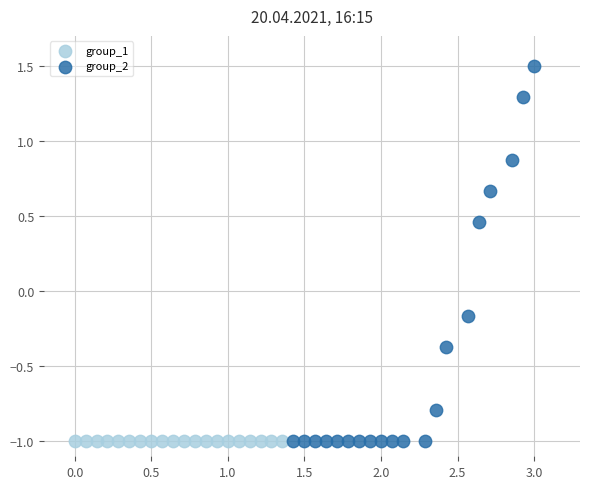

Which series reaches the maximum Y coordinate?

group_2